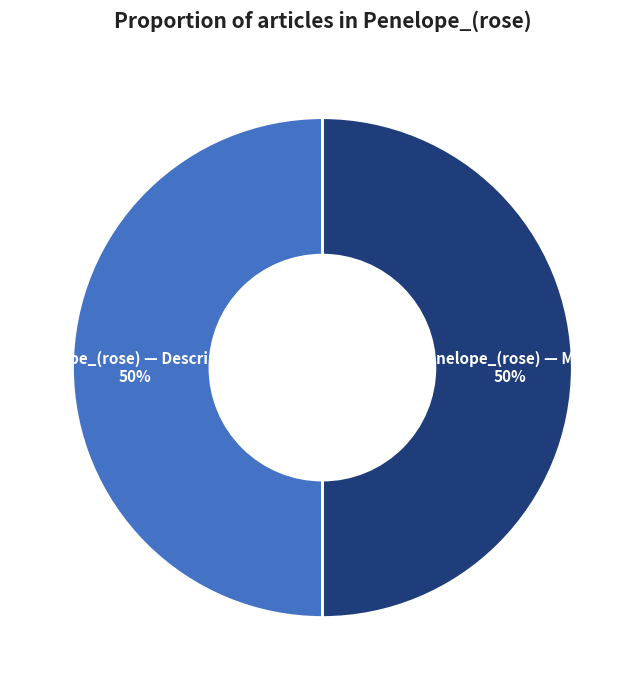

Count the number of slices in the pie.

2